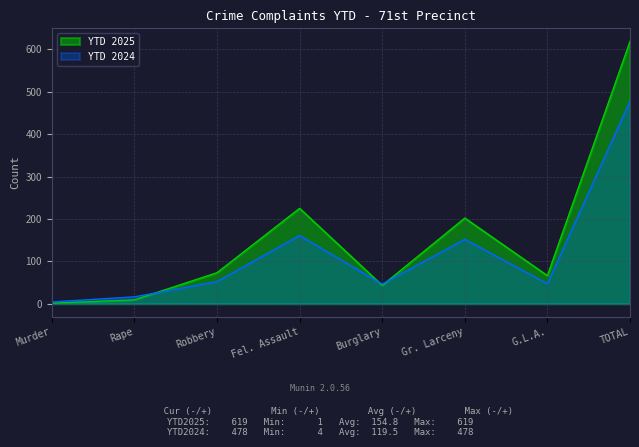

Which series changed the most between Murder and Fel. Assault?

YTD 2025